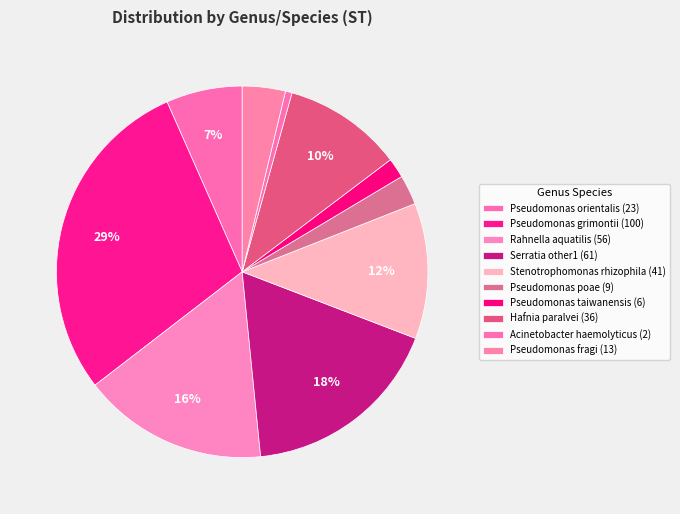

Which slice is the smallest?

Acinetobacter haemolyticus